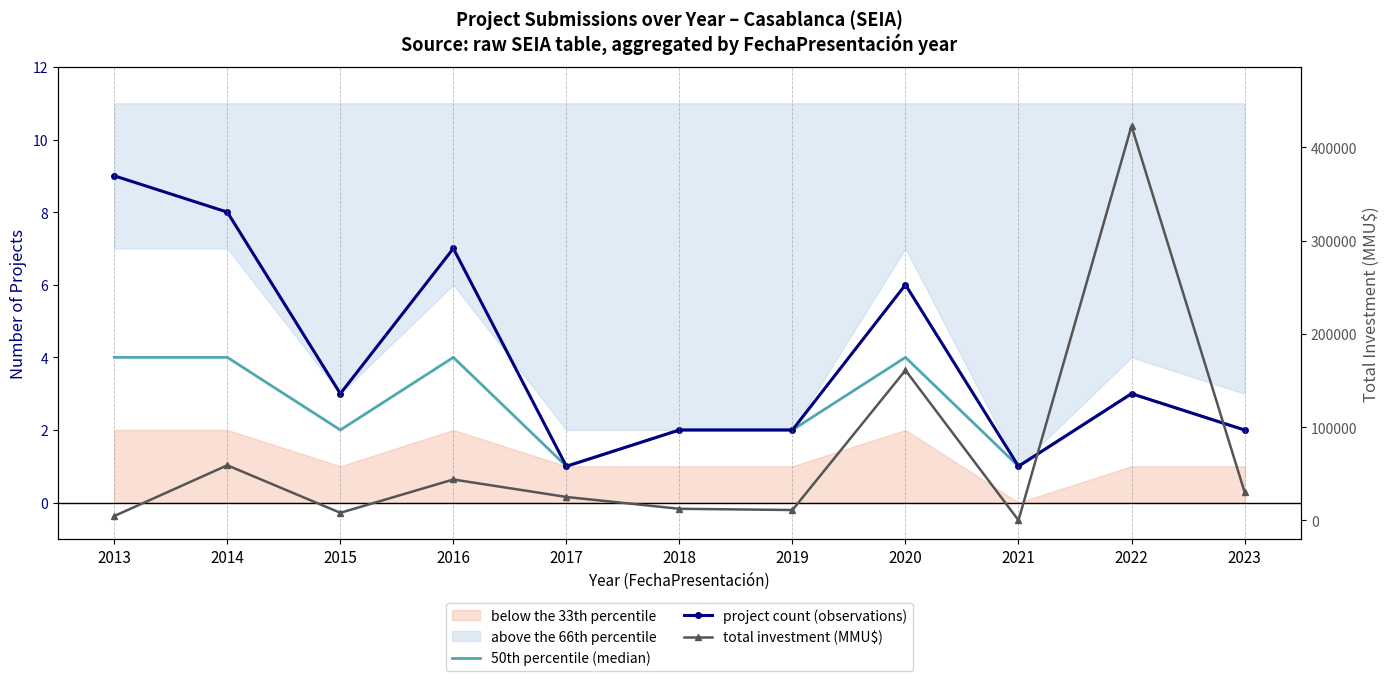

Reading left to right, extract all data points from this chart.

50th percentile (median): 4	4	2	4	1	2	2	4	1	3	2
project count (observations): 9	8	3	7	1	2	2	6	1	3	2
total investment (MMU$): 4550	59000	8000	43755	25000	12320	11000	160926	0	423000	30496